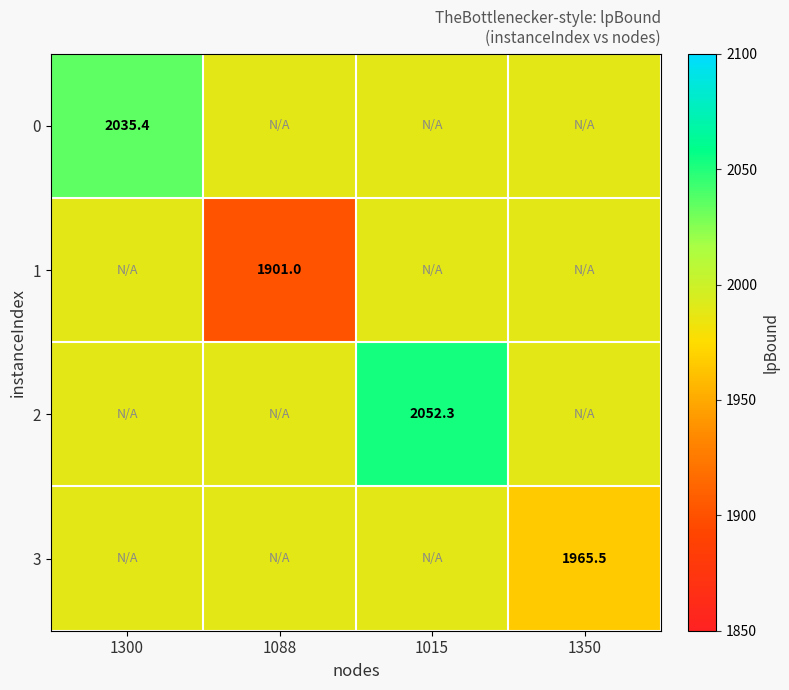

Is the value of 3 at 1350 greater than the value of 1 at 1088?

Yes